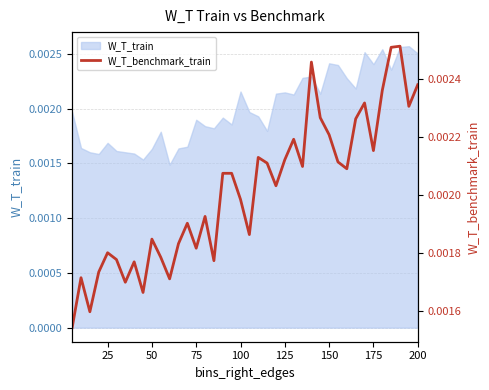

How many data points does each series have?

40